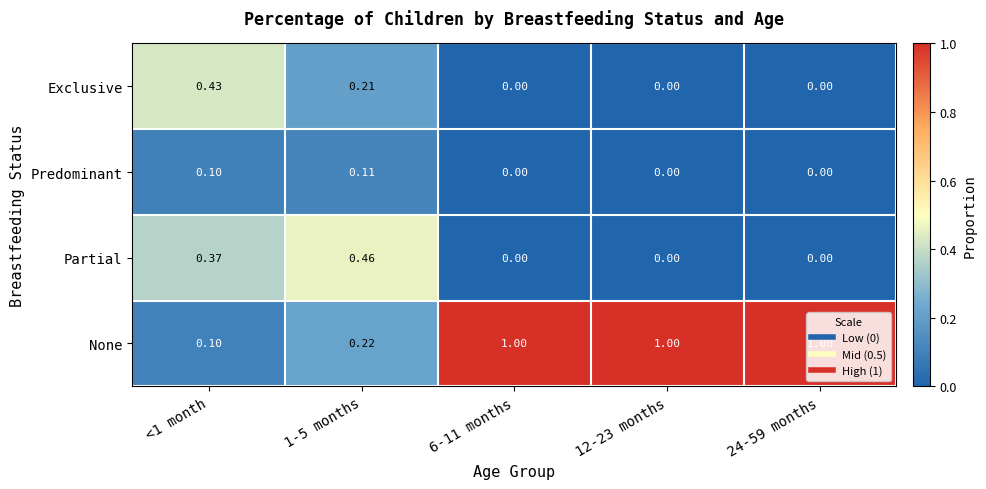

Which series changed the most between <1 month and 6-11 months?

None